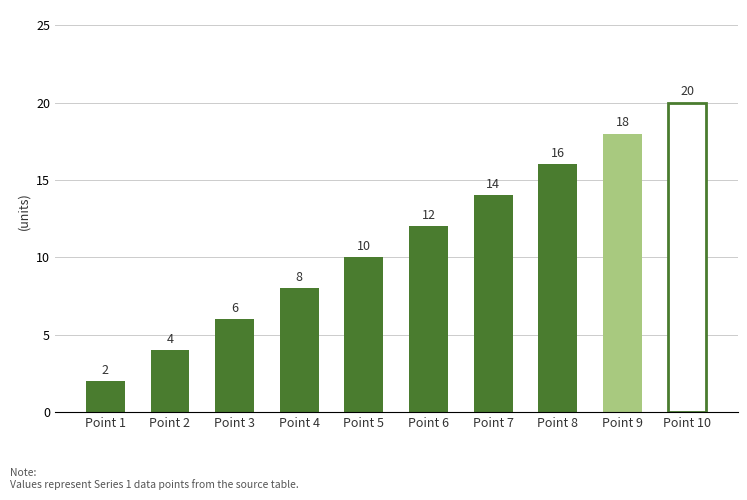

The chart shows a value of 10 at Point 5. True or false?

True